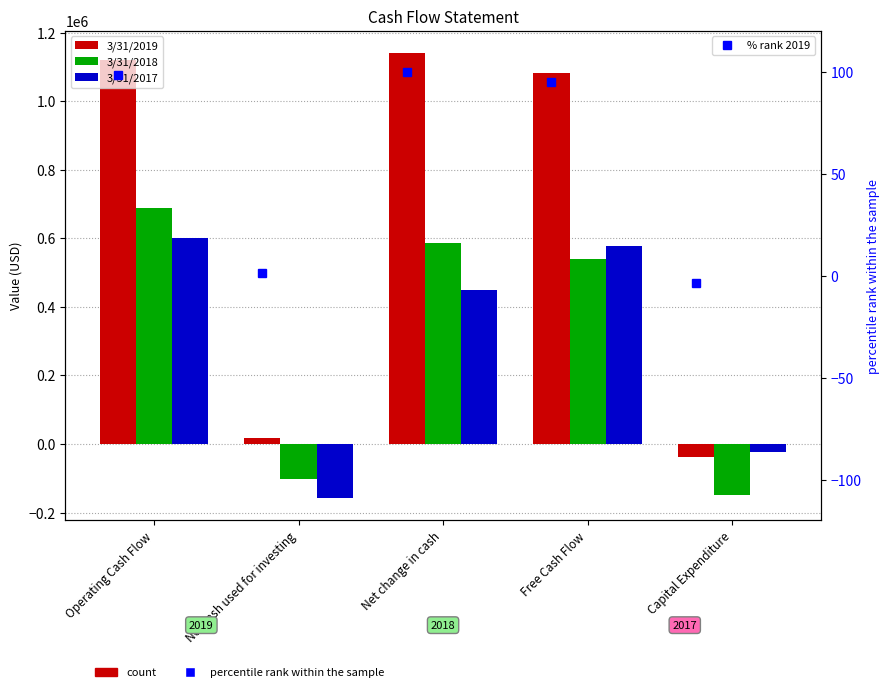

What are all the series names shown in the legend?

3/31/2019, 3/31/2018, 3/31/2017, % rank 2019